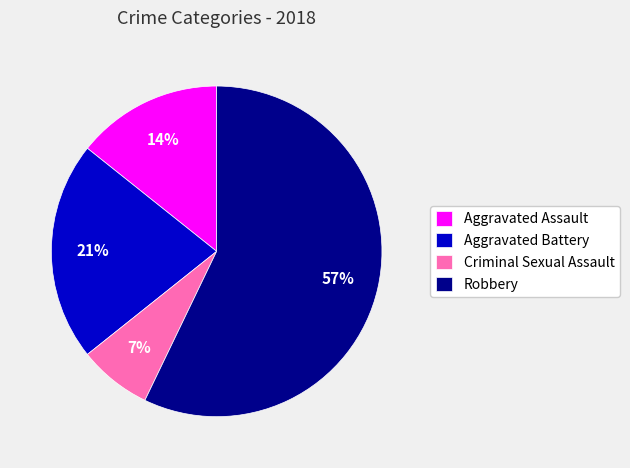

To the nearest percent, what portion does Criminal Sexual Assault represent?

7%